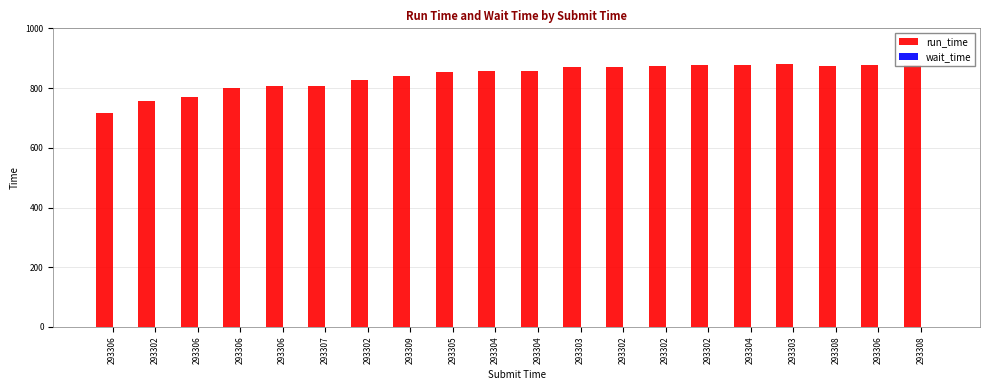

Is the value of wait_time at 293306 greater than the value of run_time at 293304?

No